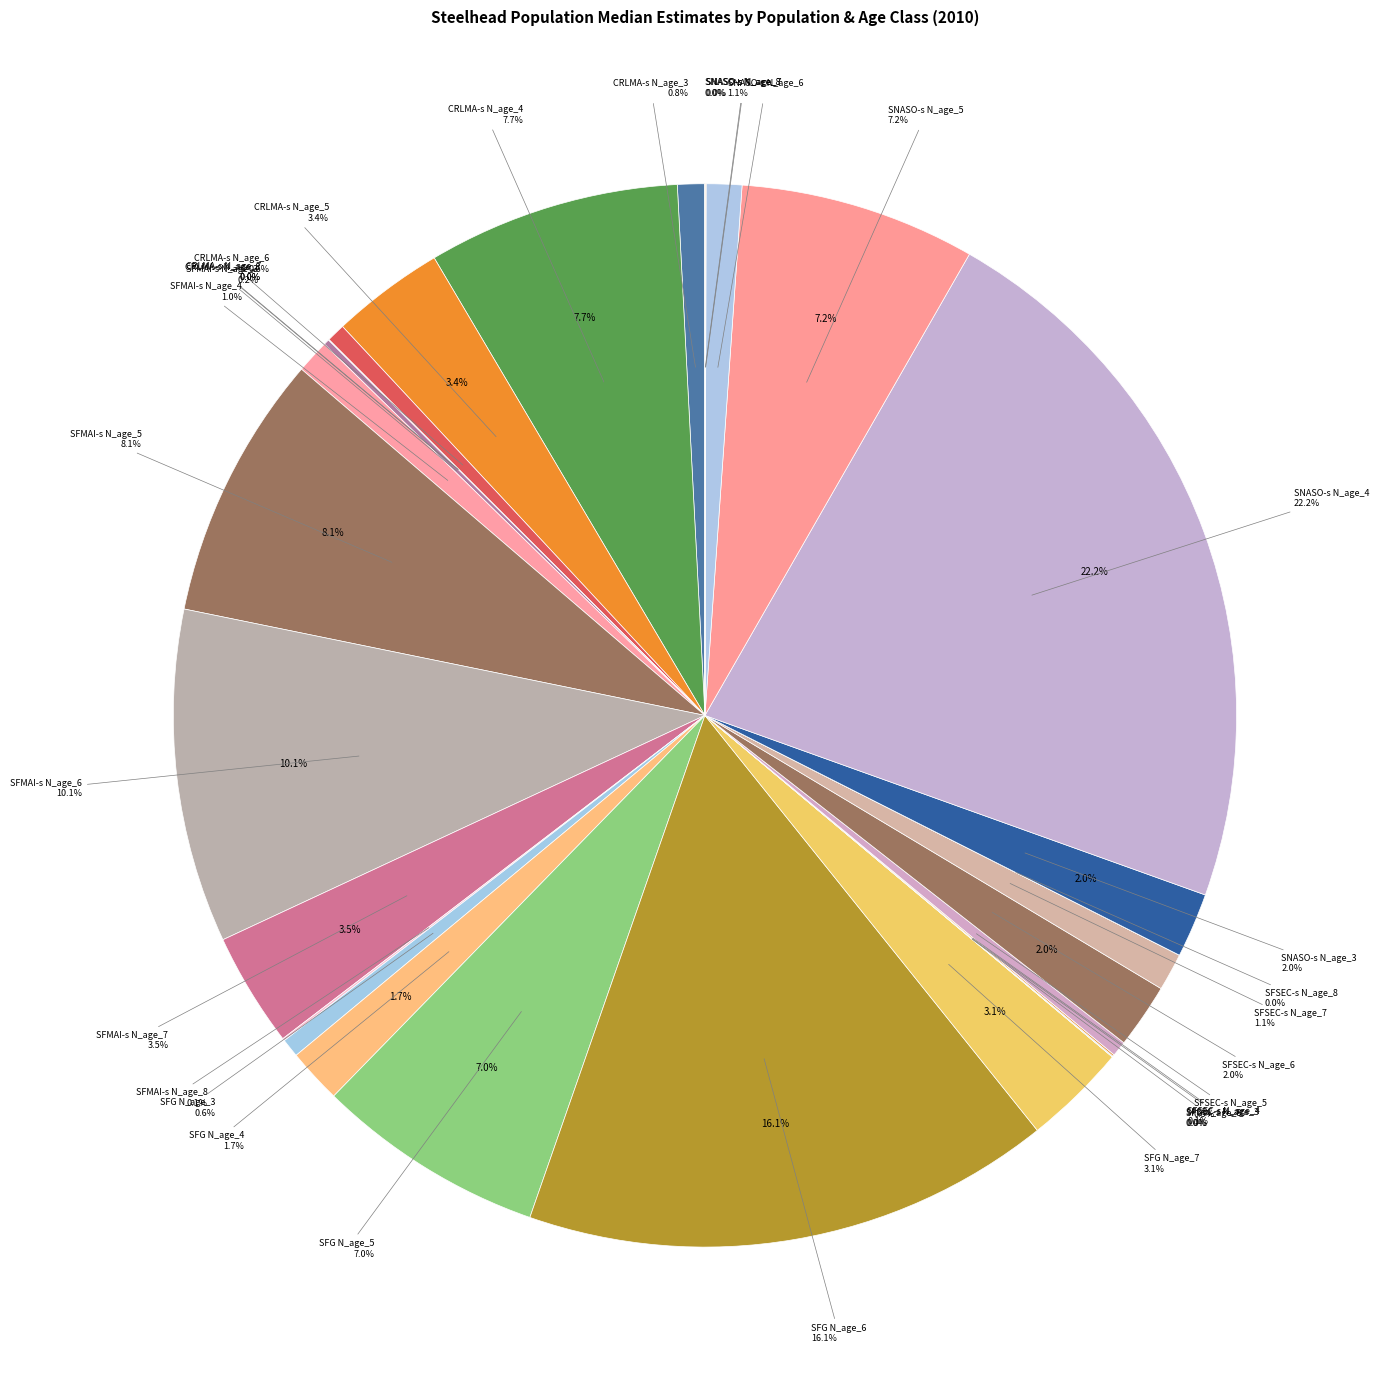

Combined, do SFMAI-s N_age_6 and SFMAI-s N_age_4 account for over 50%?

No